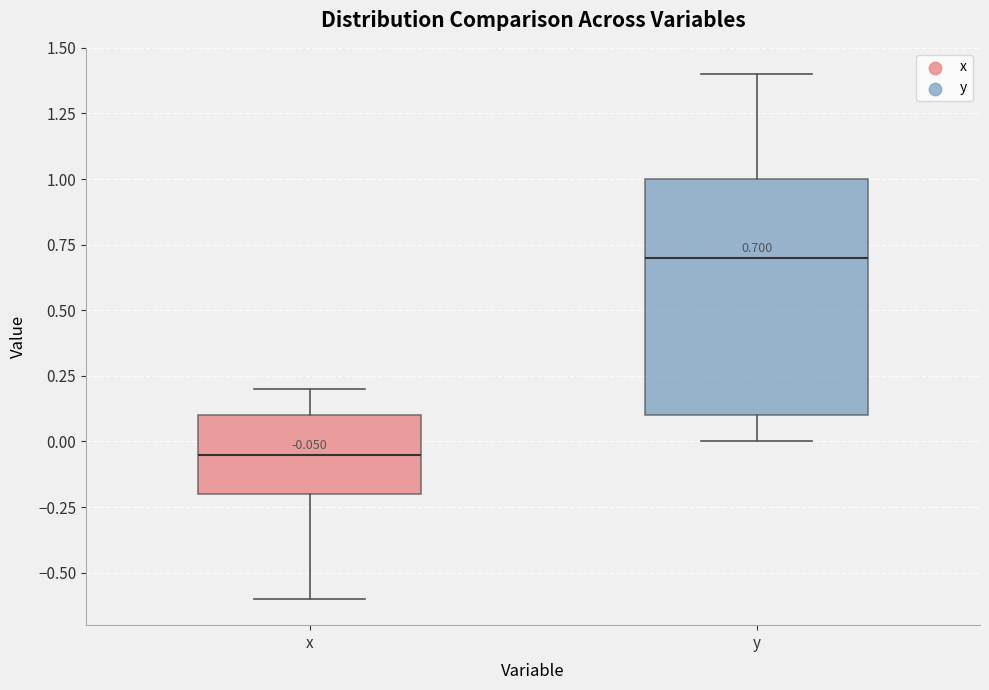

Which box is the tallest, from its lower edge to its upper edge?

y